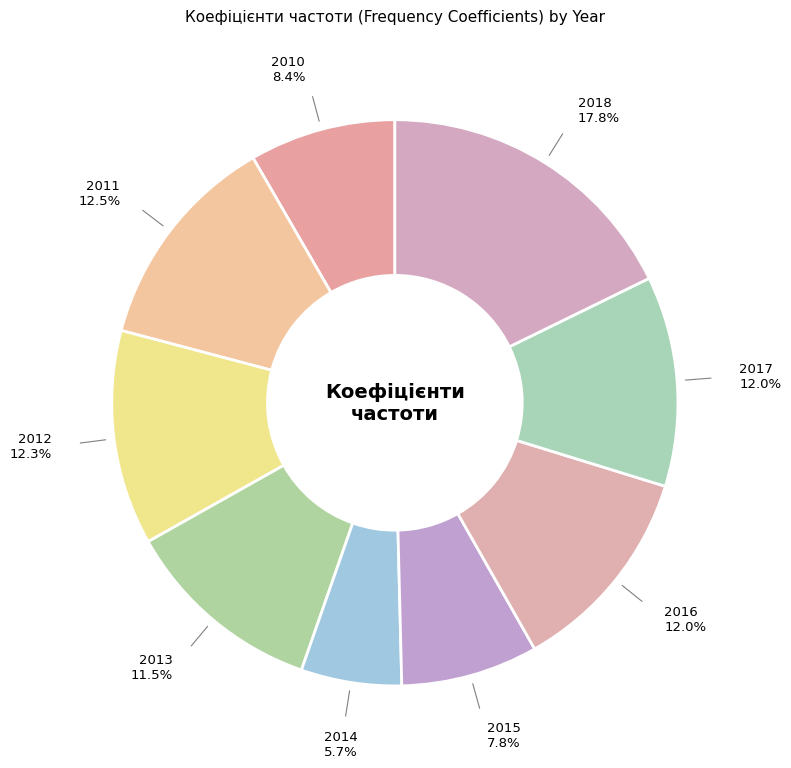

Count the number of slices in the pie.

9